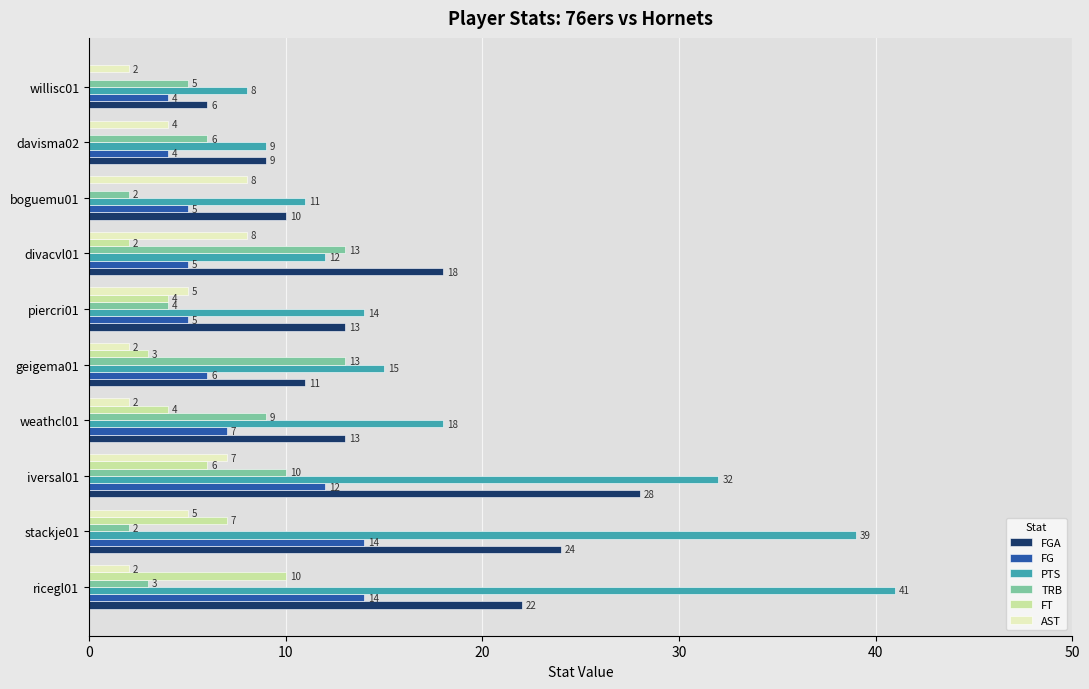

How many distinct data groups are displayed?

6